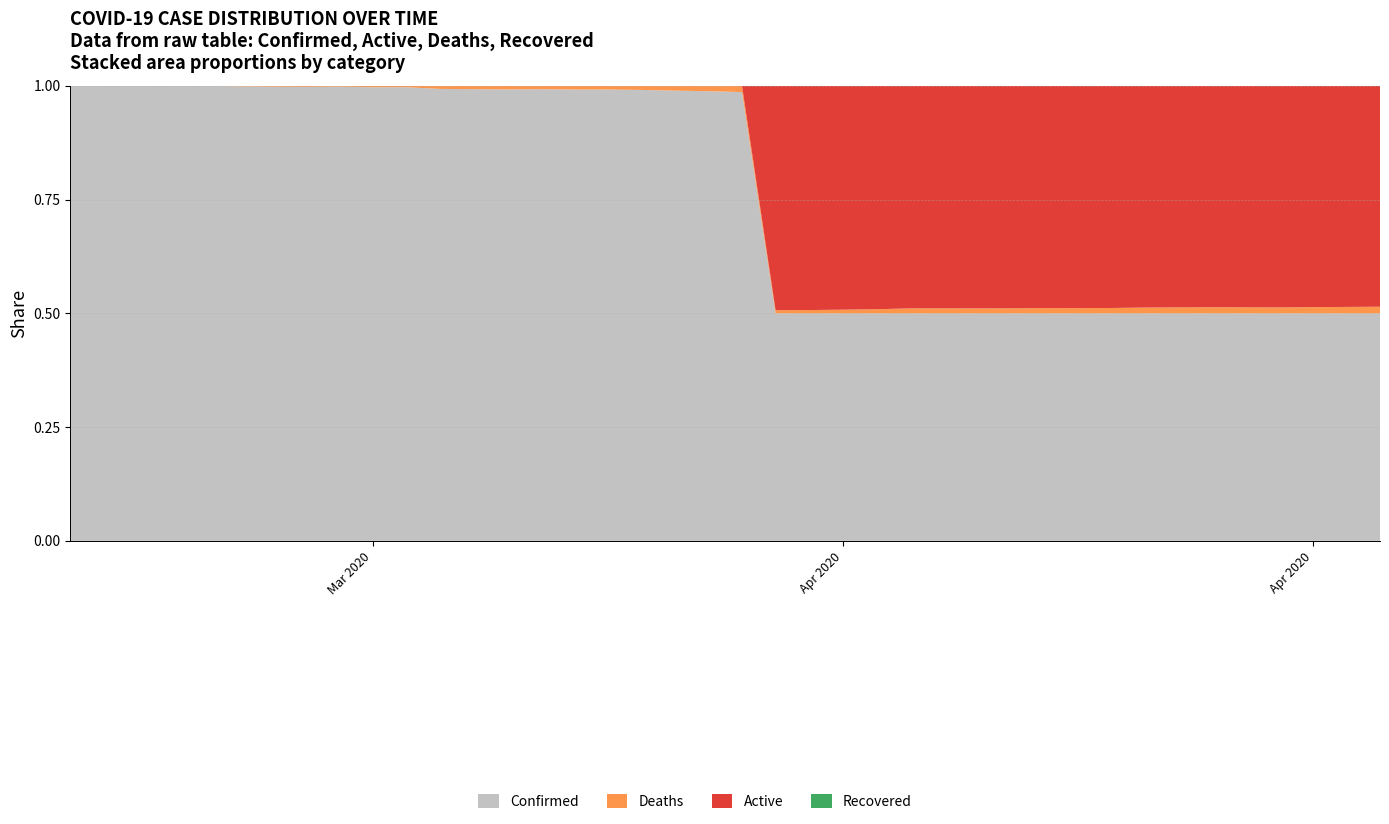

Reading left to right, list all the values displayed in this chart.

Confirmed: 227	278	338	400	616	763	1003	1192	1632	2123	2202	2886	3364	3890	4146	4481	4997	5354	5745	6119	6487	7058	7459	7712	8066	8326	8824	9045	9354	9657	10056	10153	10588	10926	11005	11351	11570	11831	11927	12063
Deaths: 0	0	0	0	0	1	2	3	3	7	7	20	25	31	31	37	41	49	62	74	91	97	109	125	146	183	195	198	207	223	233	240	270	287	295	301	302	324	338	352
Active: 0	0	0	0	0	0	0	0	0	0	0	0	0	0	0	0	0	0	0	0	0	6961	7350	7587	7920	8143	8629	8847	9147	9434	9823	9913	10318	10639	10710	11050	11268	11507	11589	11711
Recovered: 0	0	0	0	0	0	0	0	0	0	0	0	0	0	0	0	0	0	0	0	0	0	0	0	0	0	0	0	0	0	0	0	0	0	0	0	0	0	0	0